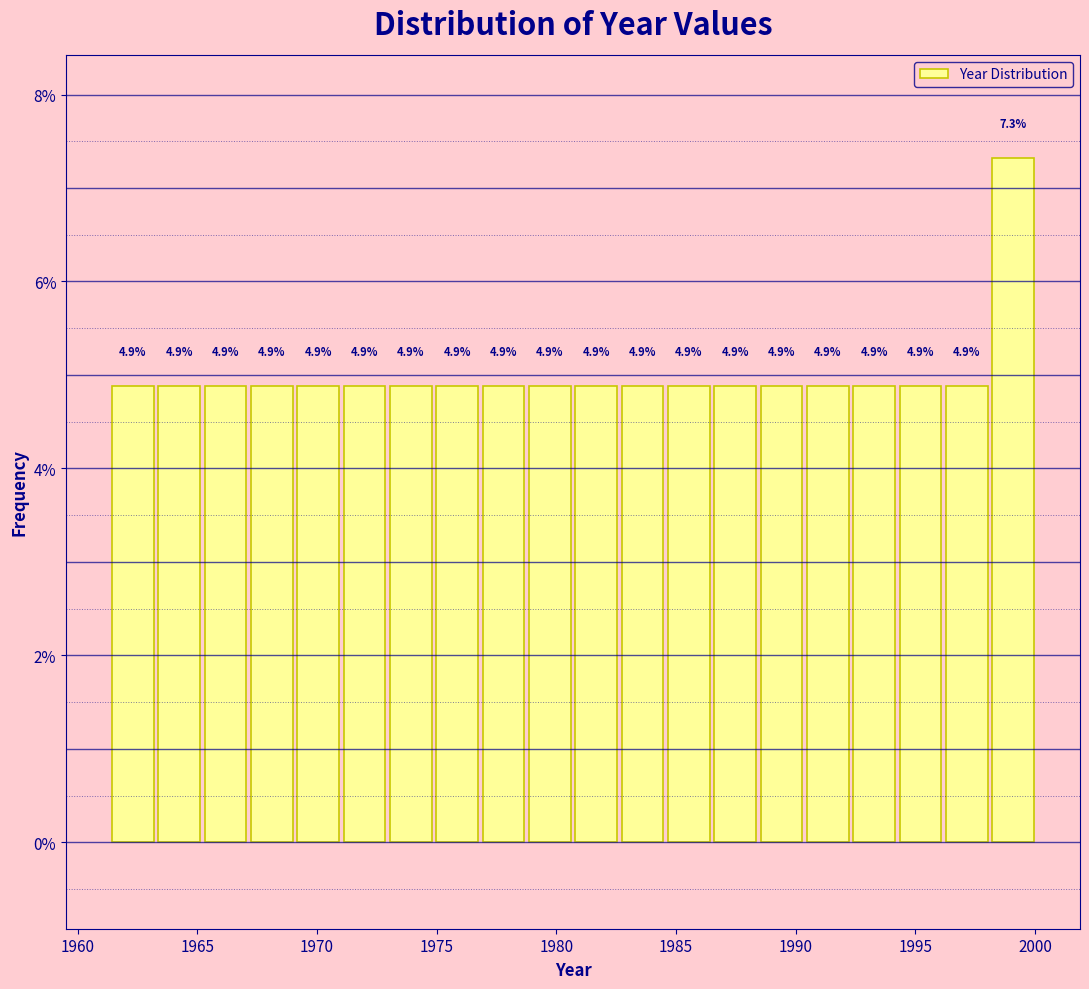

Read against the x-axis, roughly where is the centre of the tallest bar?

1999.0